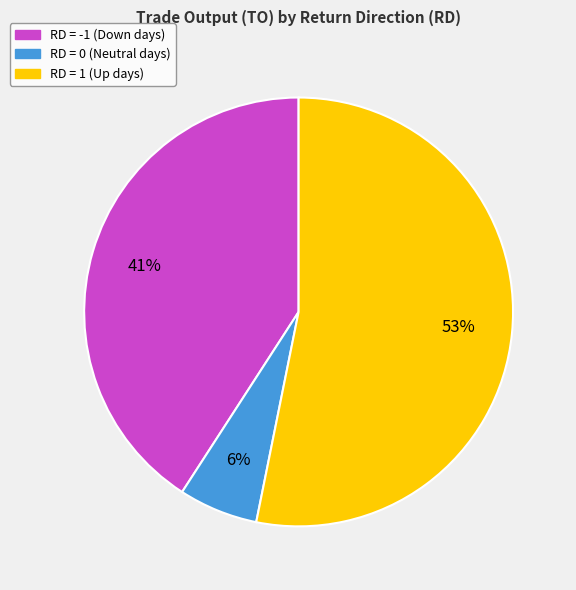

To the nearest percent, what is the average slice percentage?

33%